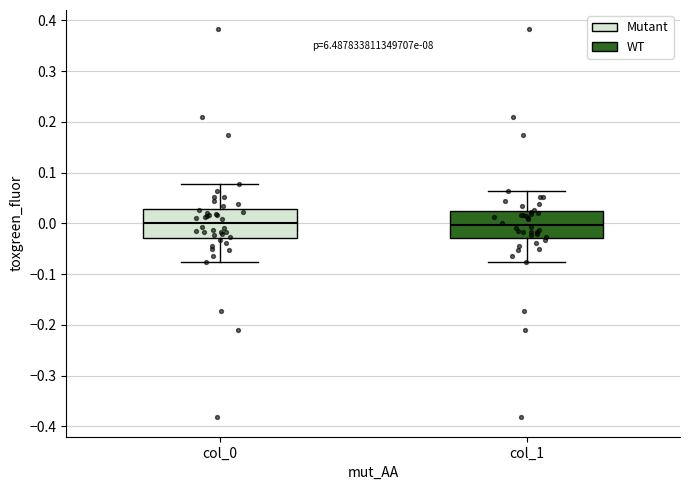

Where does the lower whisker of the box for col_0 end on the y-axis? The values are not printed on the chart, so give them approximately, as read against the axis.

-0.08